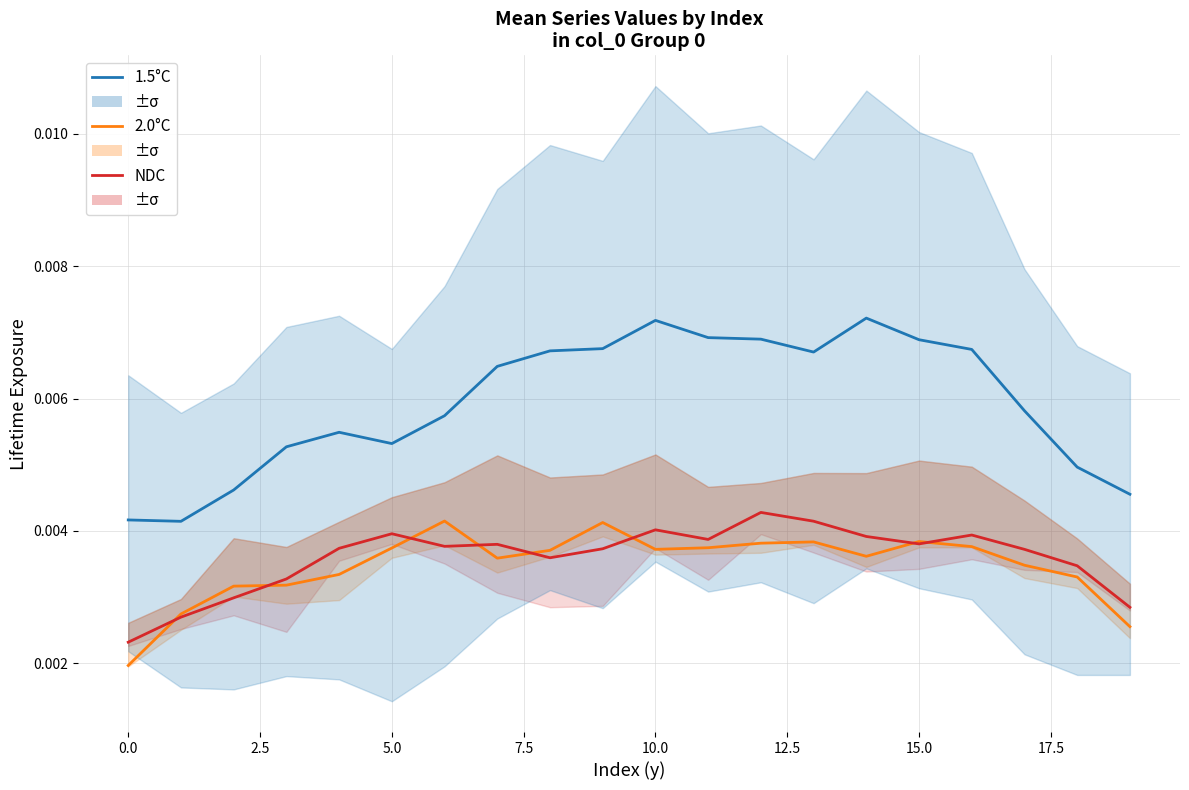

True or false: 1.5°C and 2.0°C intersect in this chart.

False